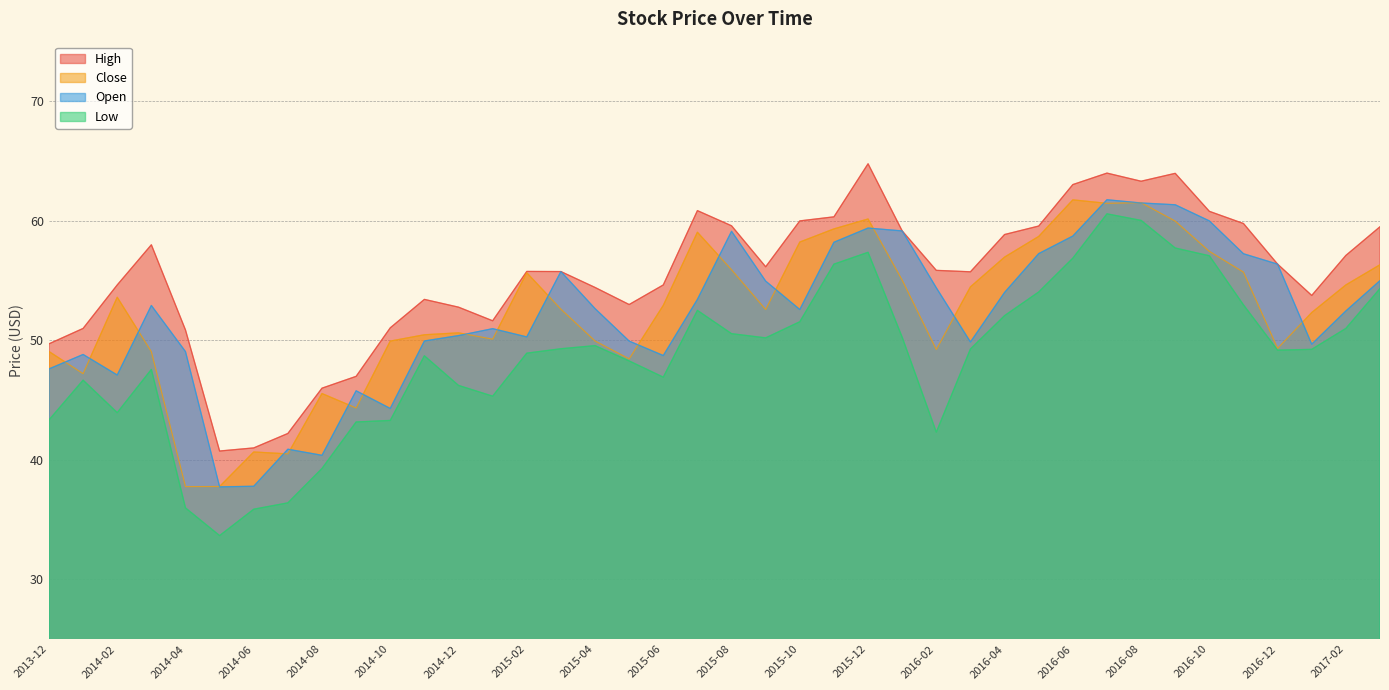

What is the sum of the Open values at 2014-03 and 2016-09?

114.3